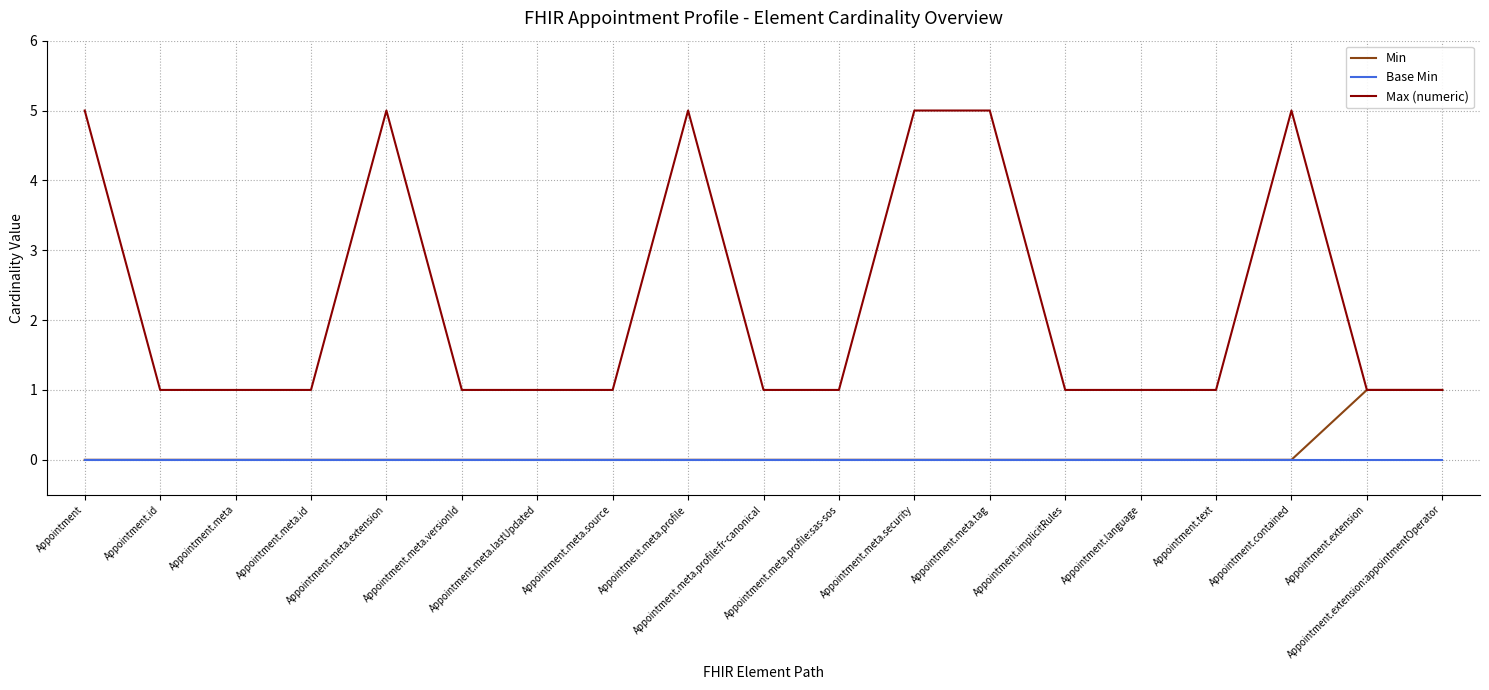

Reading left to right, extract all data points from this chart.

Min: Appointment=0	Appointment.id=0	Appointment.meta=0	Appointment.meta.id=0	Appointment.meta.extension=0	Appointment.meta.versionId=0	Appointment.meta.lastUpdated=0	Appointment.meta.source=0	Appointment.meta.profile=0	Appointment.meta.profile:fr-canonical=0	Appointment.meta.profile:sas-sos=0	Appointment.meta.security=0	Appointment.meta.tag=0	Appointment.implicitRules=0	Appointment.language=0	Appointment.text=0	Appointment.contained=0	Appointment.extension=1	Appointment.extension:appointmentOperator=1
Base Min: Appointment=0	Appointment.id=0	Appointment.meta=0	Appointment.meta.id=0	Appointment.meta.extension=0	Appointment.meta.versionId=0	Appointment.meta.lastUpdated=0	Appointment.meta.source=0	Appointment.meta.profile=0	Appointment.meta.profile:fr-canonical=0	Appointment.meta.profile:sas-sos=0	Appointment.meta.security=0	Appointment.meta.tag=0	Appointment.implicitRules=0	Appointment.language=0	Appointment.text=0	Appointment.contained=0	Appointment.extension=0	Appointment.extension:appointmentOperator=0
Max (numeric): Appointment=5	Appointment.id=1	Appointment.meta=1	Appointment.meta.id=1	Appointment.meta.extension=5	Appointment.meta.versionId=1	Appointment.meta.lastUpdated=1	Appointment.meta.source=1	Appointment.meta.profile=5	Appointment.meta.profile:fr-canonical=1	Appointment.meta.profile:sas-sos=1	Appointment.meta.security=5	Appointment.meta.tag=5	Appointment.implicitRules=1	Appointment.language=1	Appointment.text=1	Appointment.contained=5	Appointment.extension=1	Appointment.extension:appointmentOperator=1